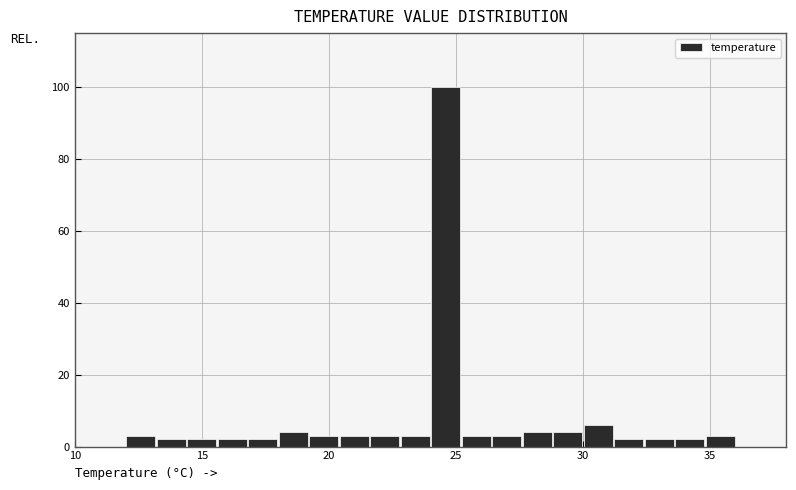

Read against the x-axis, roughly where is the centre of the tallest bar?

24.5